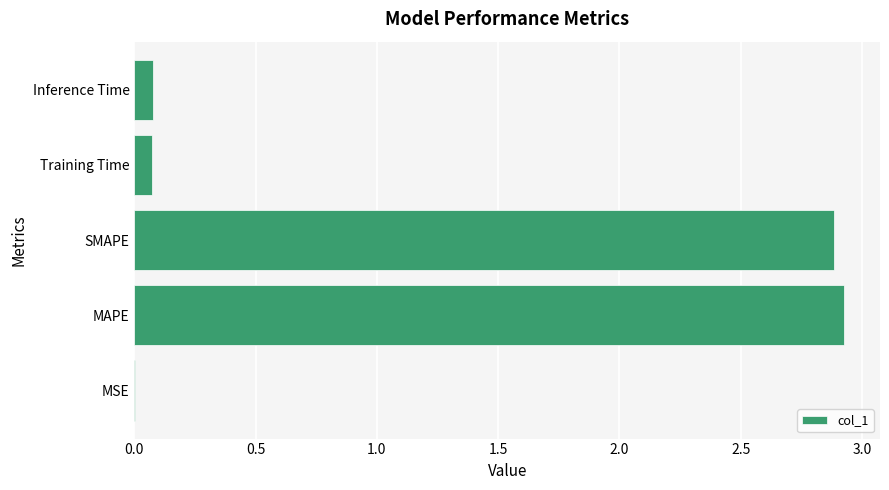

Which has a higher value, MAPE or Training Time?

MAPE